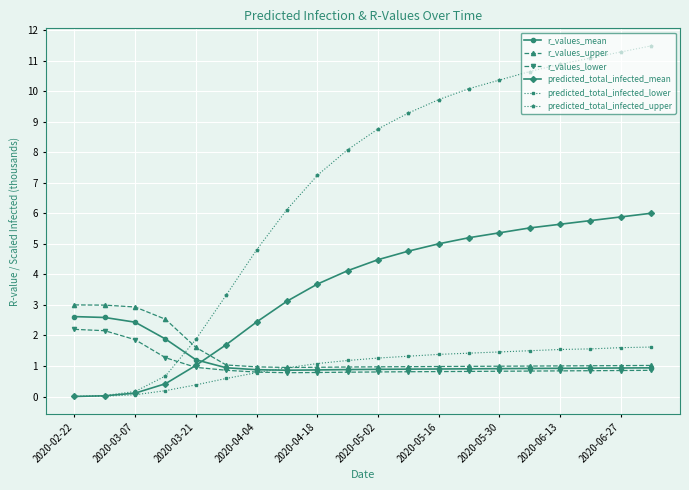

What are all the series names shown in the legend?

r_values_mean, r_values_upper, r_values_lower, predicted_total_infected_mean, predicted_total_infected_lower, predicted_total_infected_upper